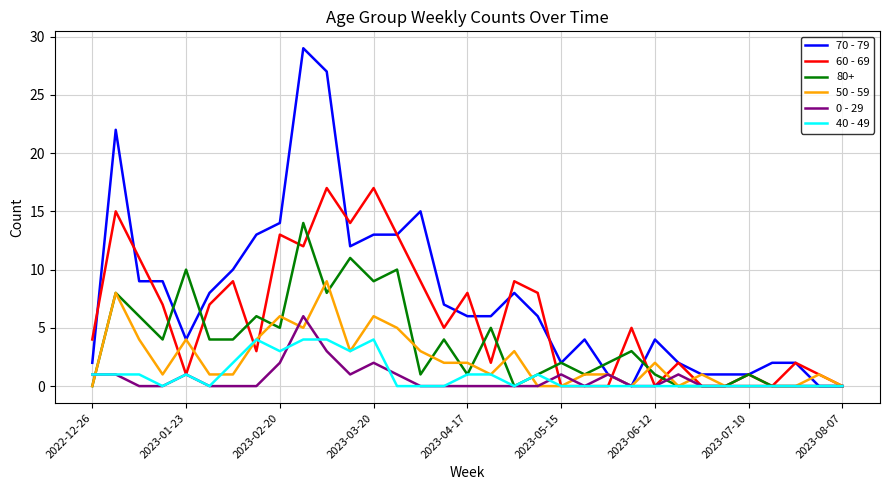

Which series has the largest range (max minus min)?

70 - 79